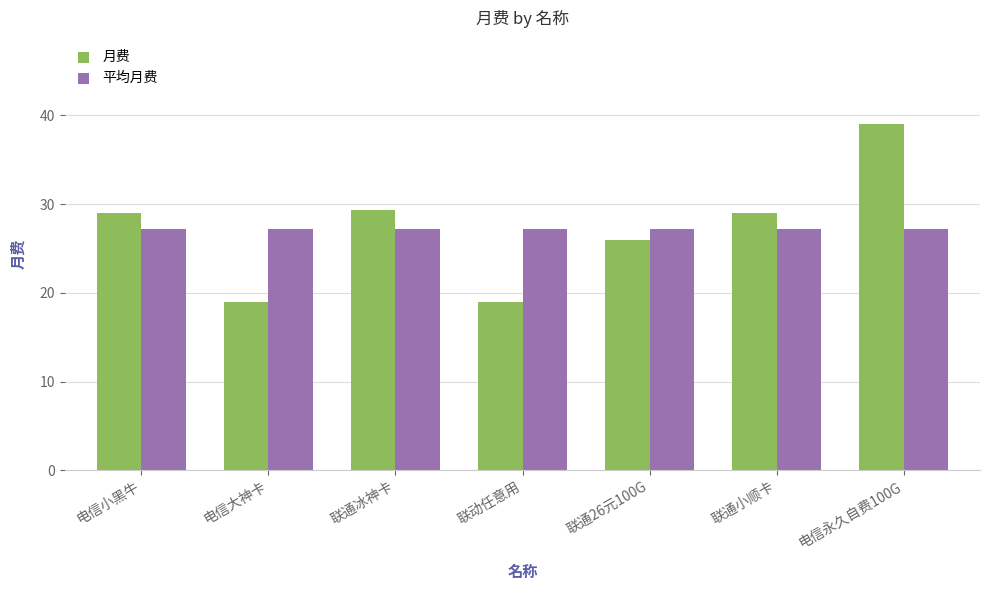

What is the lowest value of the 平均月费 series?

27.2